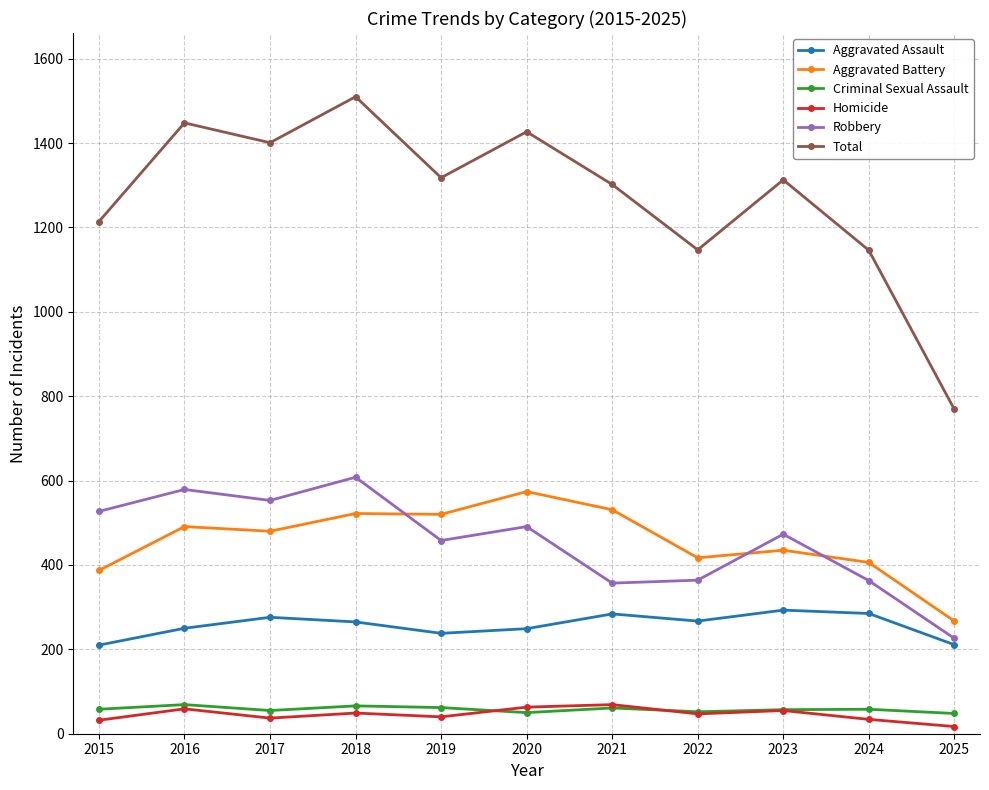

Which series has the largest total across all categories?

Total